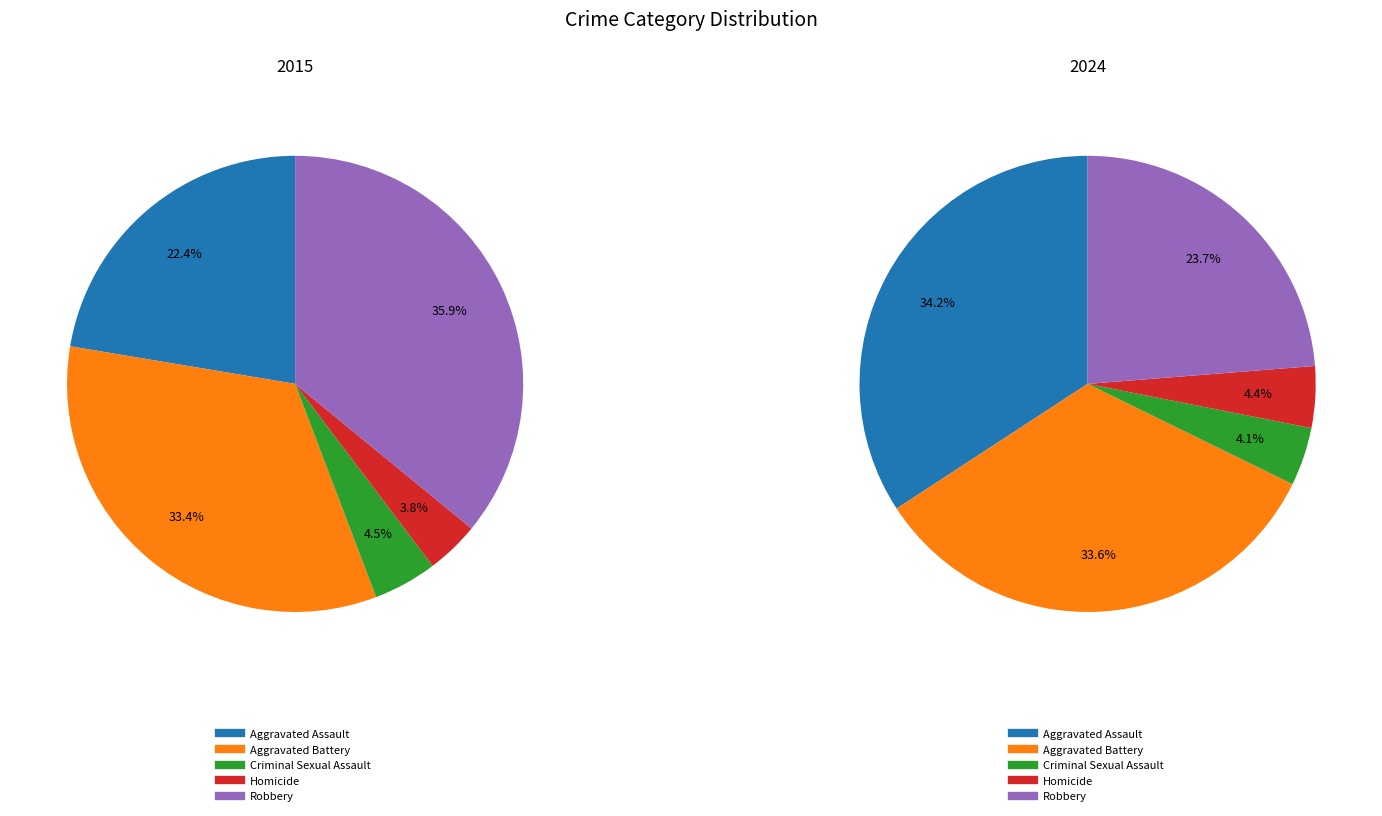

Count the number of slices in the pie.

5